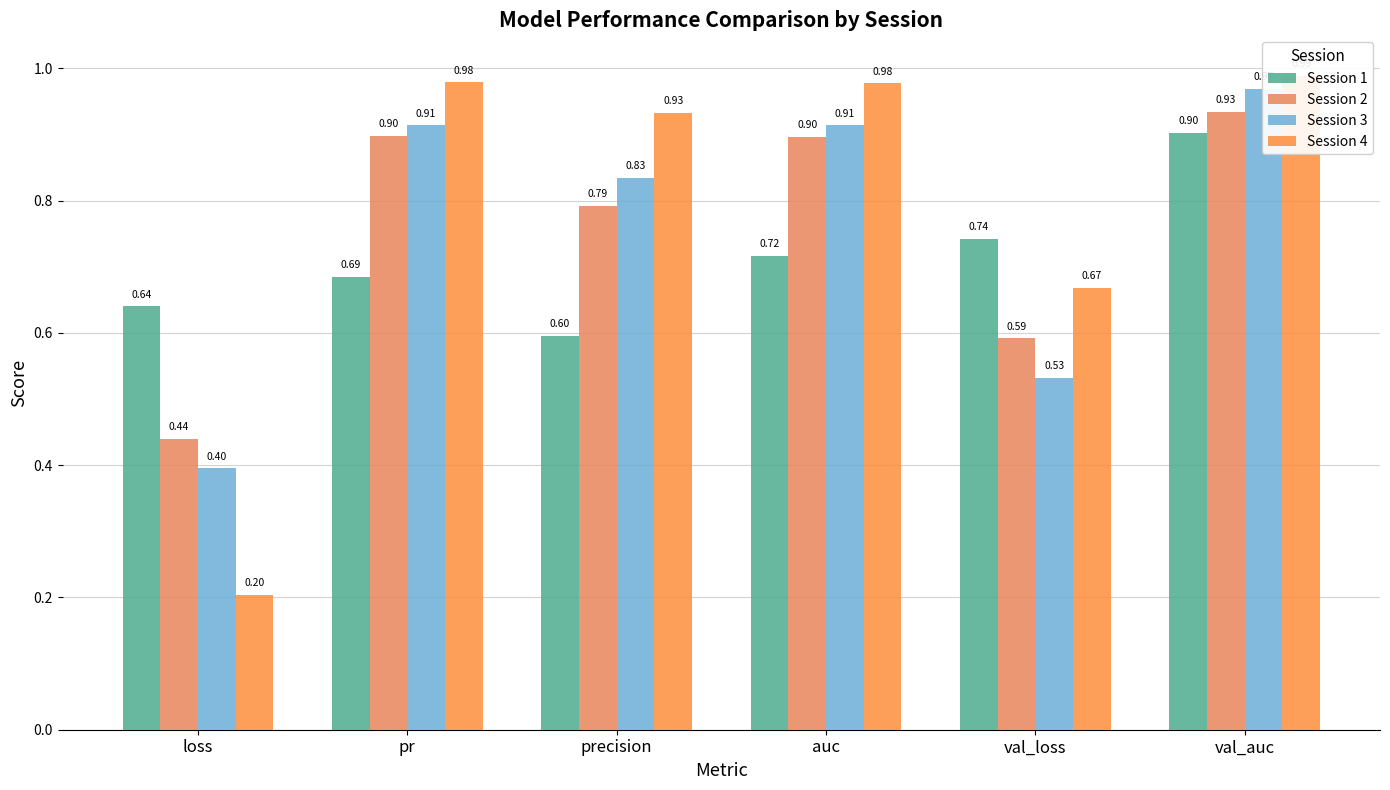

What is the average value of the Session 2 series?

0.8